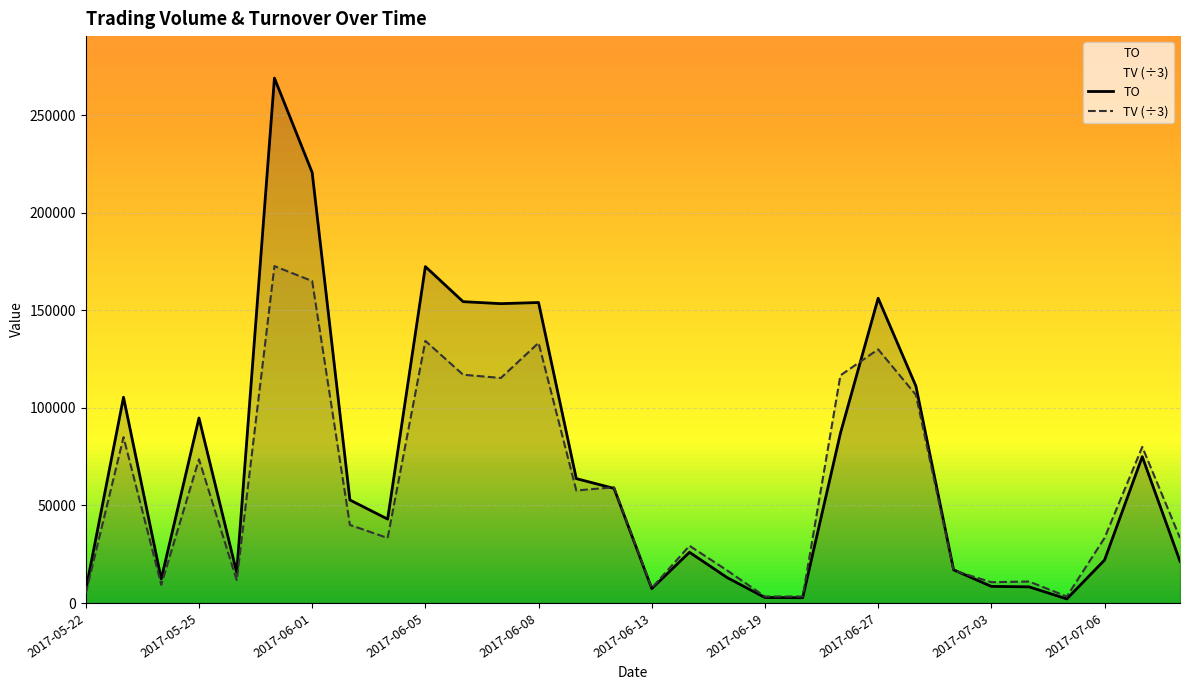

Which category has the lowest value across all series?

2017-07-05